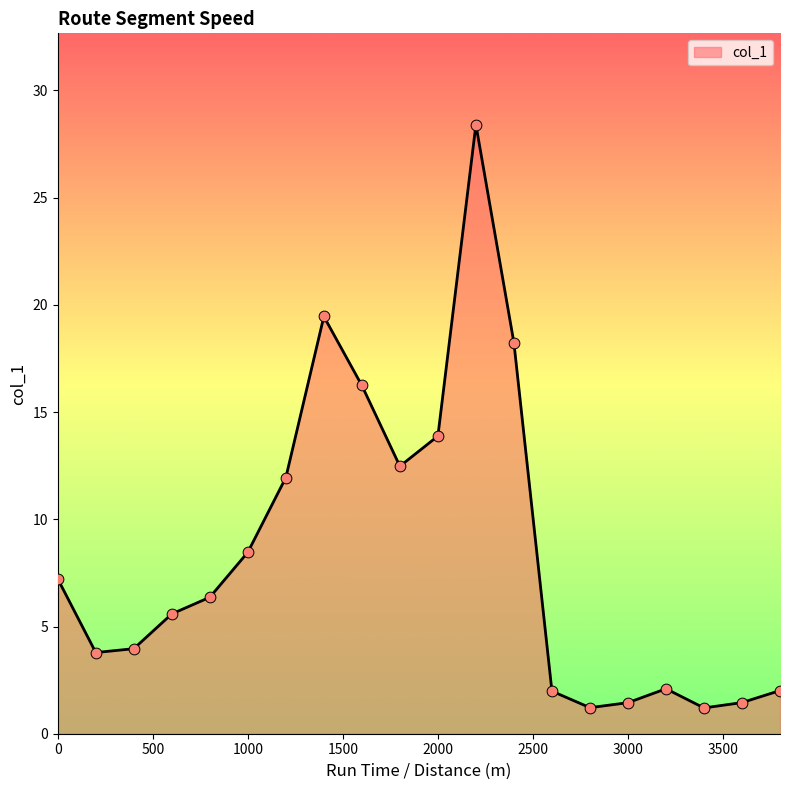

What is the smallest value displayed?

1.2